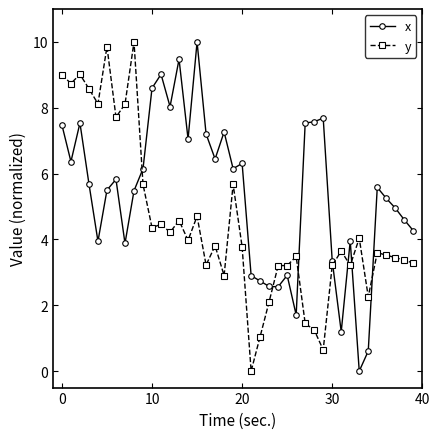

True or false: x has more than 2 interior local peaks.

True